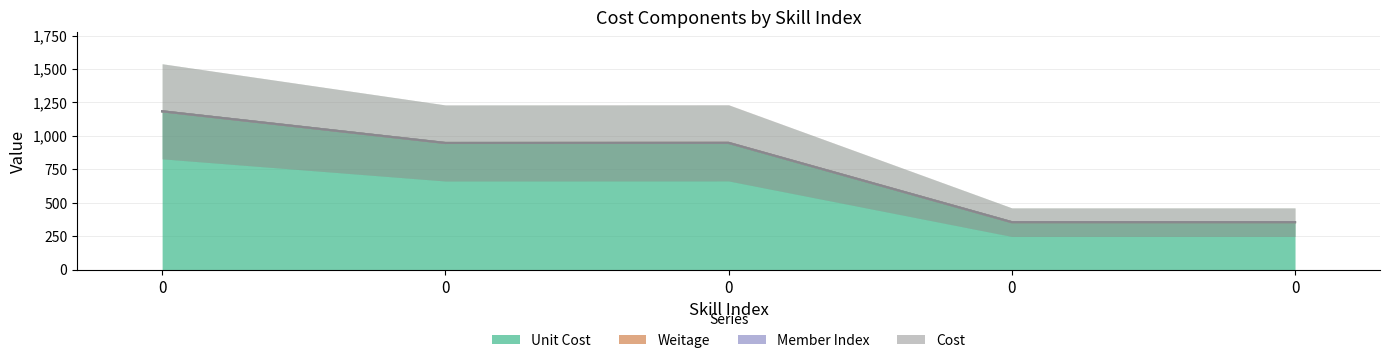

True or false: Weitage and Unit Cost cross at least once.

False